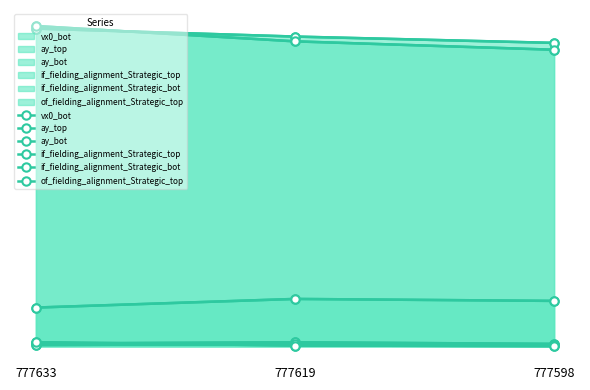

What is the total value across all series at 777598?

58.0